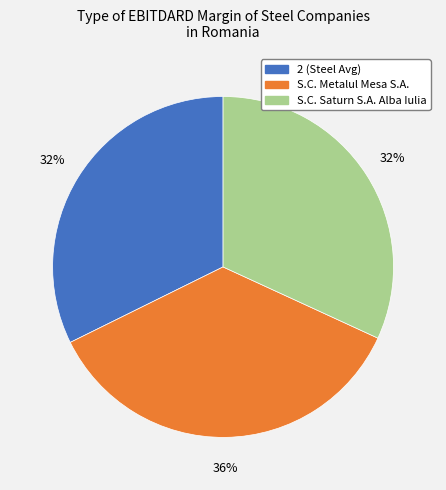

Is there a majority slice in this chart?

No